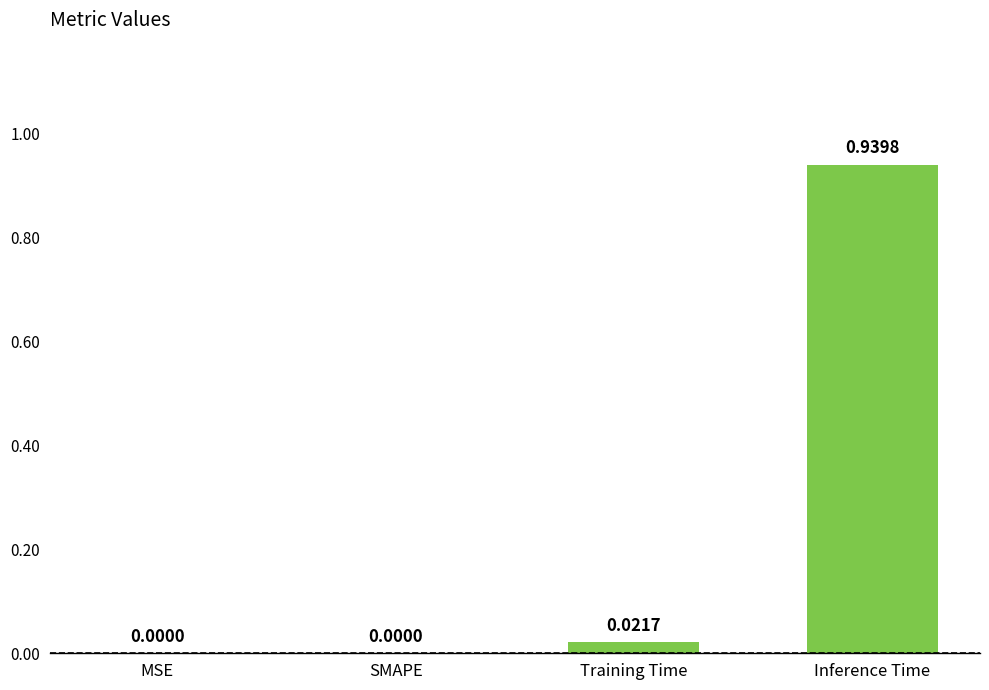

How many distinct data groups are displayed?

1